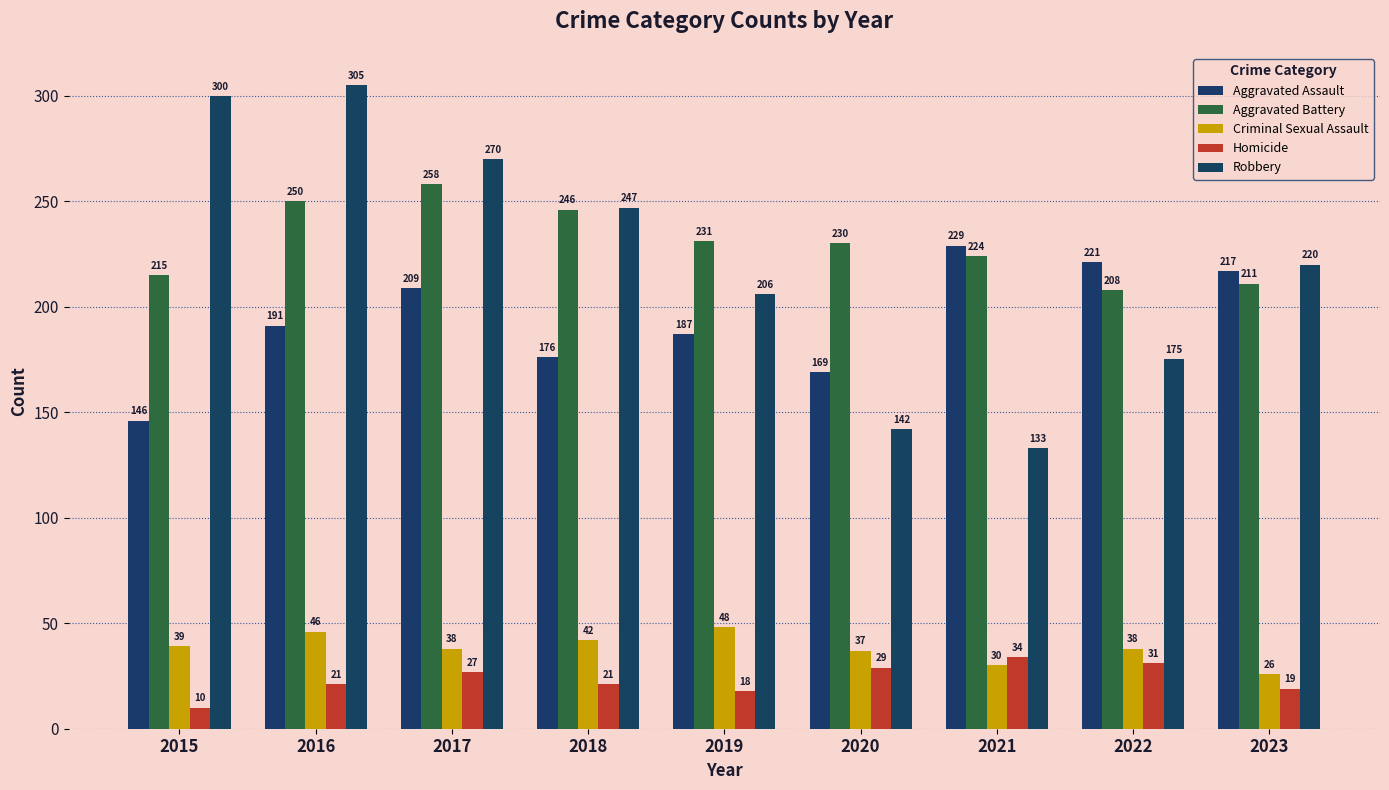

What is the value of the Homicide bar at the 6th from the left?

29